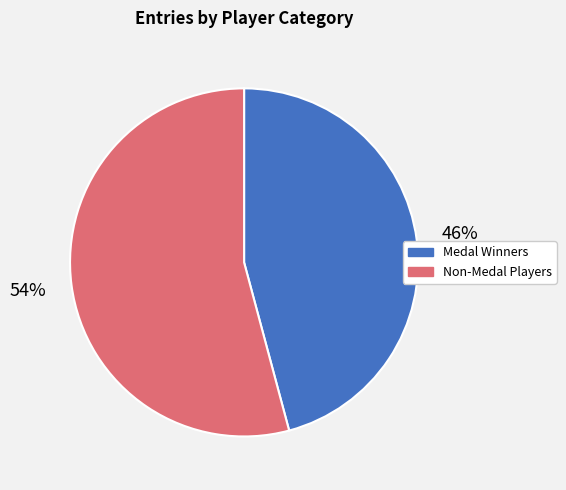

Which has a higher value, Medal Winners or Non-Medal Players?

Non-Medal Players